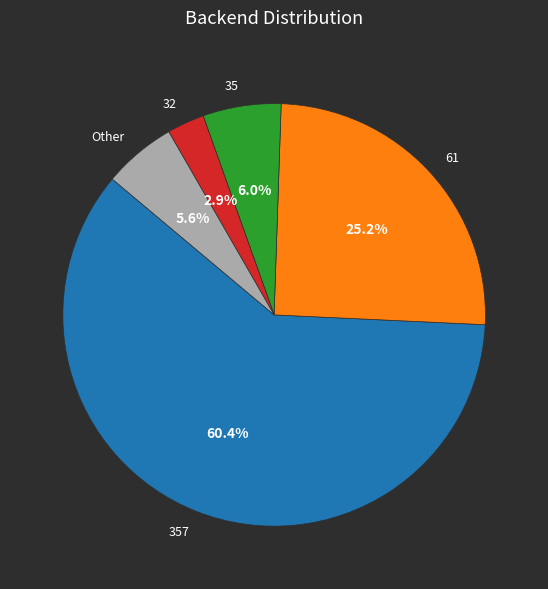

To the nearest percent, what is the average slice percentage?

20%